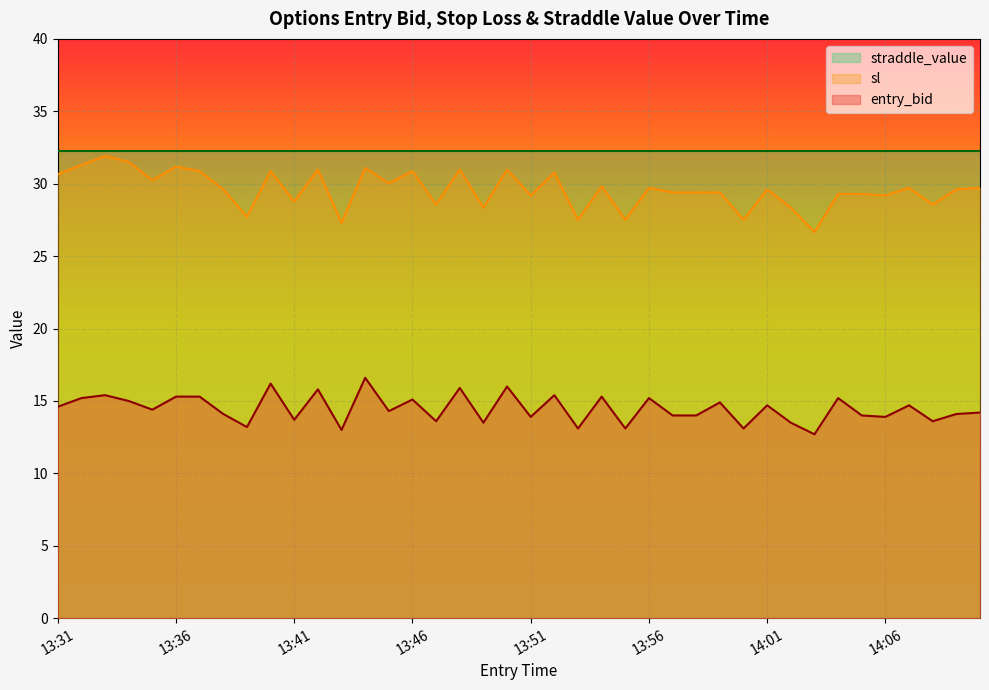

What is the difference between the entry_bid values at 14:06 and 13:56?

1.3